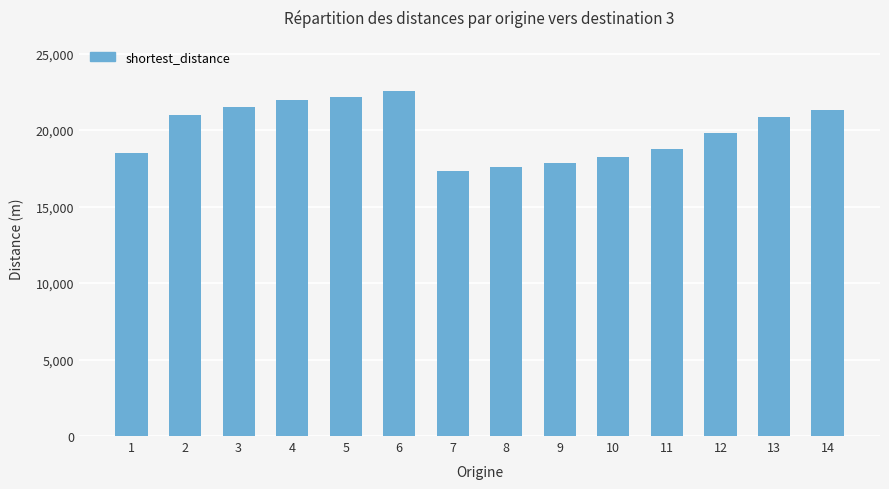

What value does the data have at 14?

21331.5